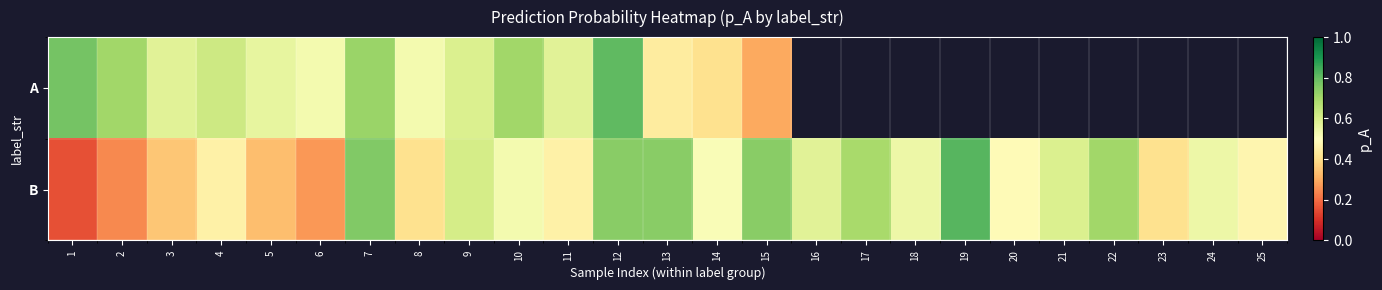

What is the approximate value of B at 13?

0.7